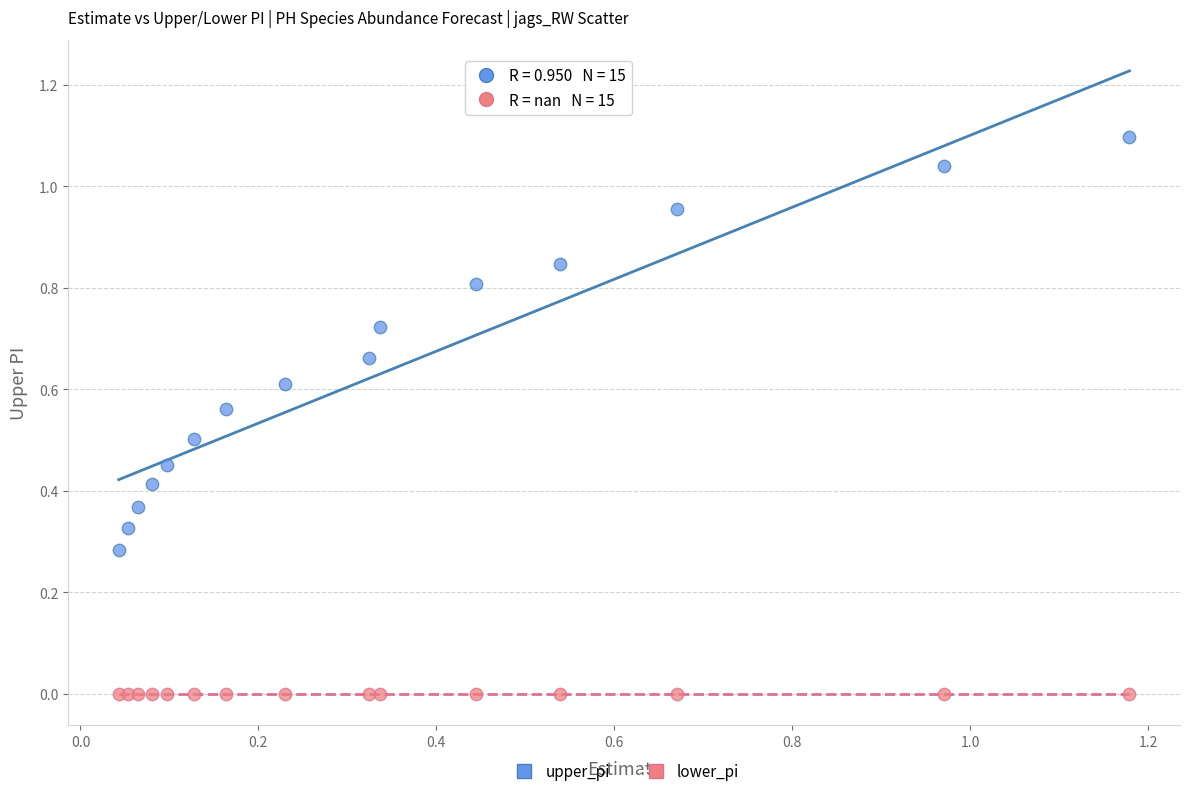

Which series reaches the minimum Y coordinate?

lower_pi